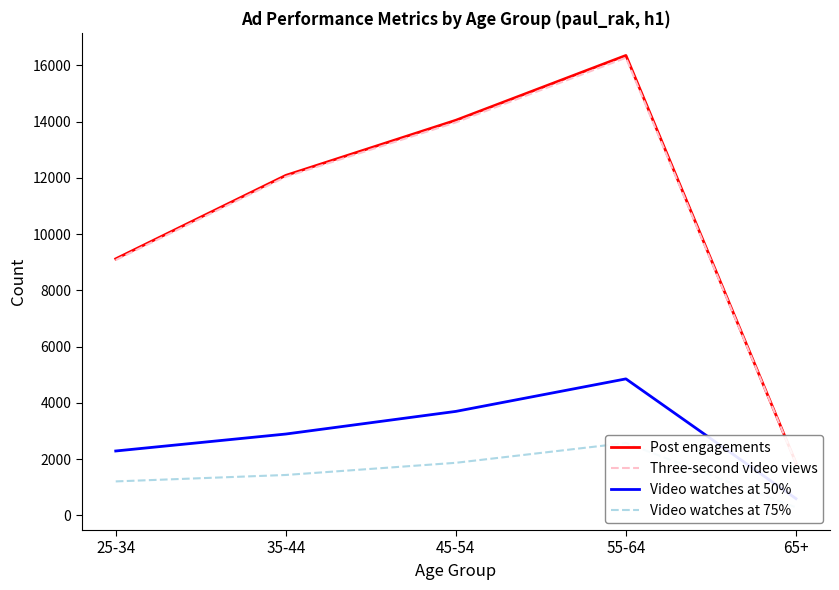

What is the difference between the Video watches at 75% values at 35-44 and 65+?

1154